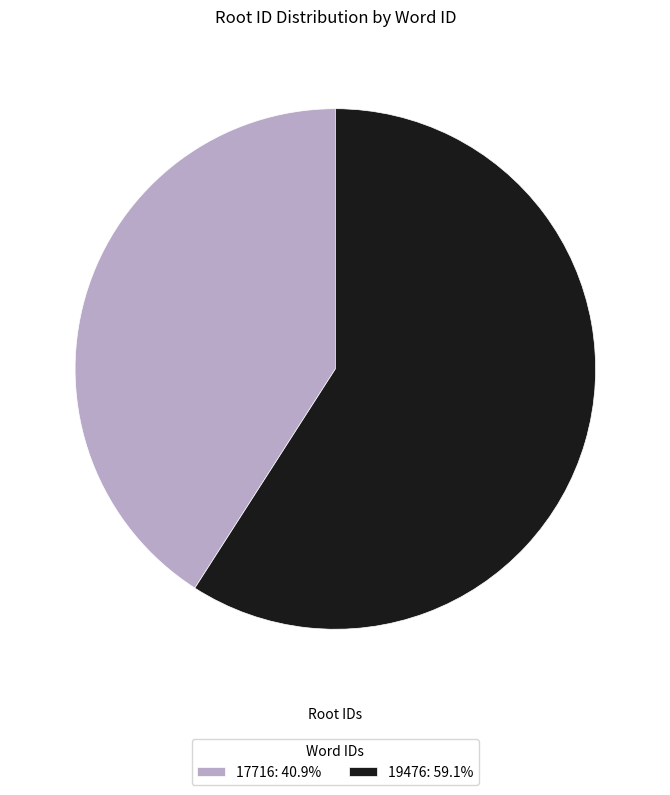

Does 19476 account for over 50% of the chart?

Yes